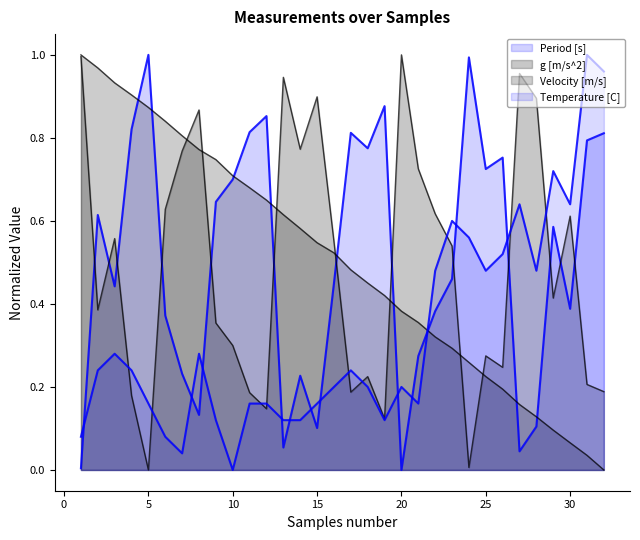

Which series has the largest total across all categories?

Period [s]